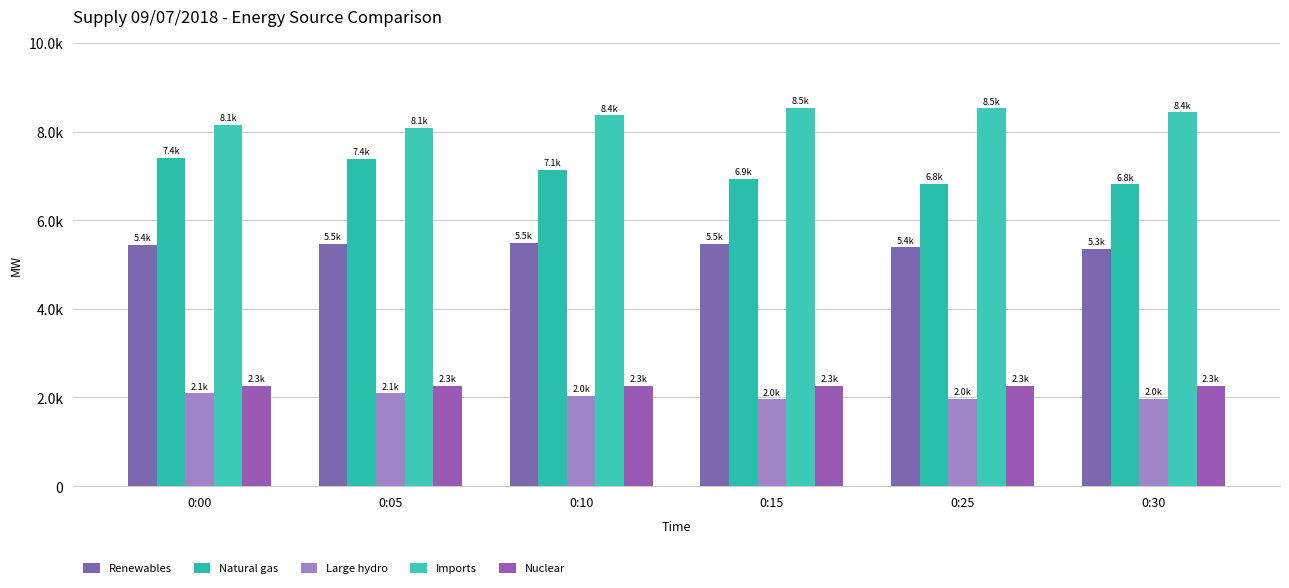

Which label corresponds to the largest value in the chart?

0:15